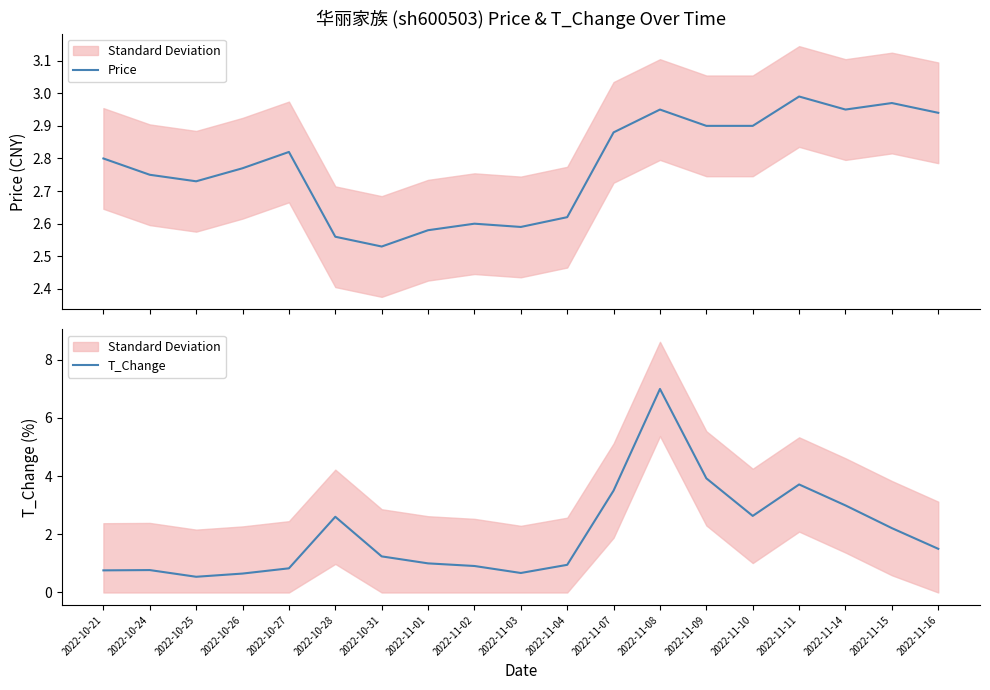

List the labels in order of T_Change value, largest first.

2022-11-08, 2022-11-09, 2022-11-11, 2022-11-07, 2022-11-14, 2022-11-10, 2022-10-28, 2022-11-15, 2022-11-16, 2022-10-31, 2022-11-01, 2022-11-04, 2022-11-02, 2022-10-27, 2022-10-24, 2022-10-21, 2022-11-03, 2022-10-26, 2022-10-25